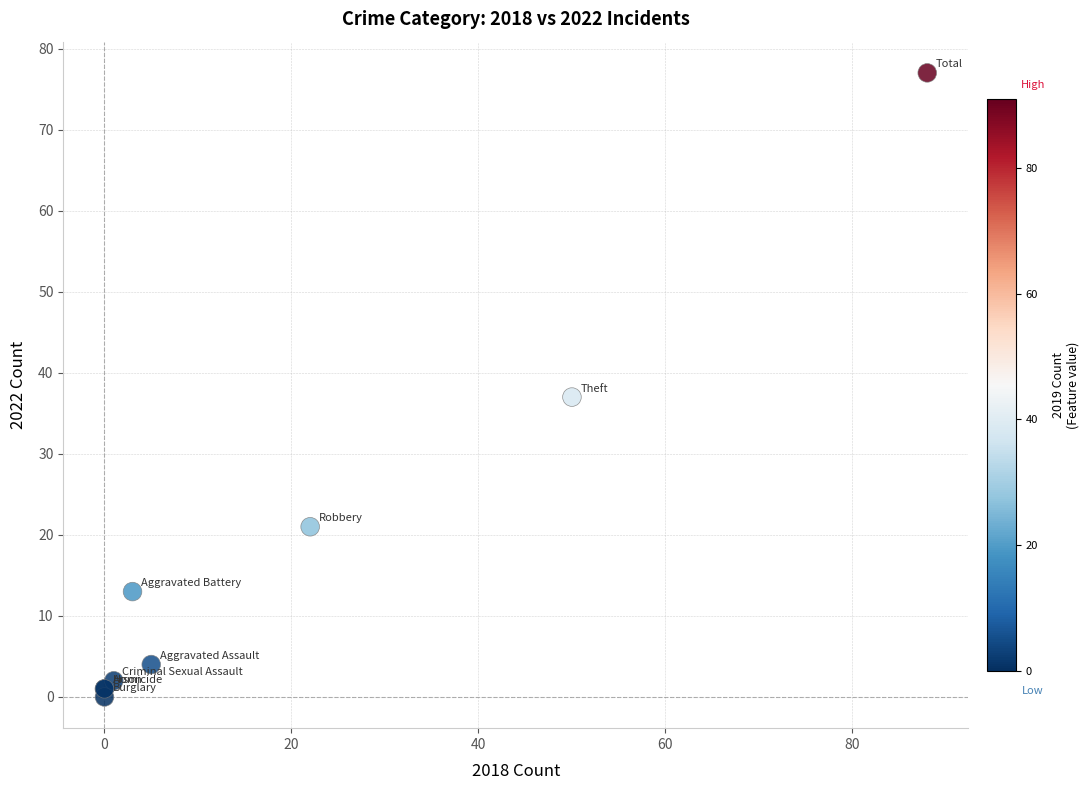

What Y value in the scatter plot is closest to 38?

37